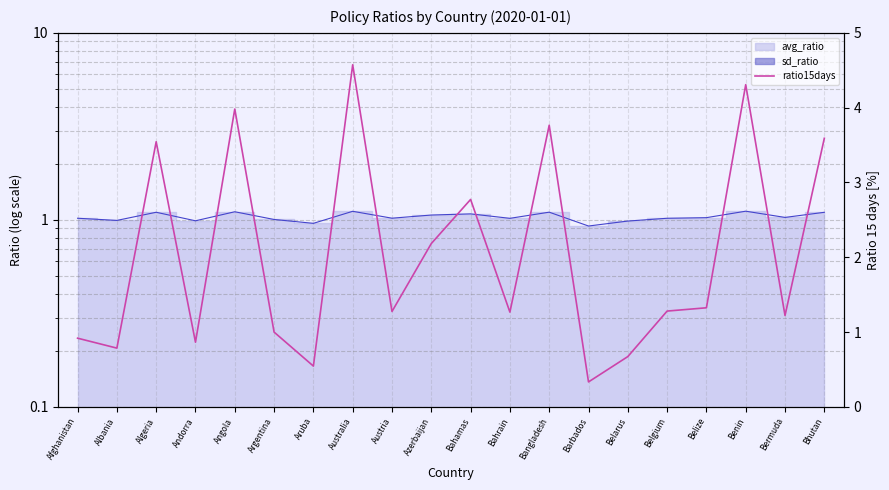

How many values are below 1?

6